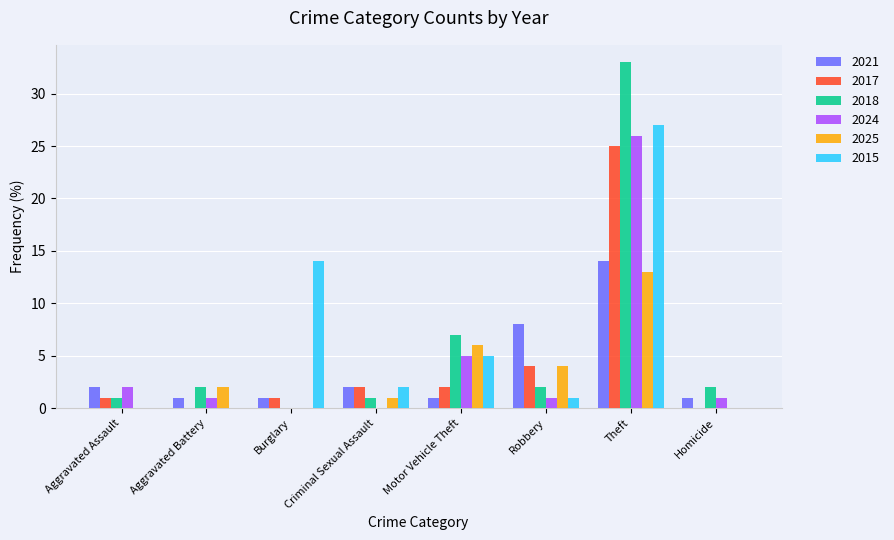

Reading left to right, transcribe all the data shown in this chart.

2021: Aggravated Assault=2	Aggravated Battery=1	Burglary=1	Criminal Sexual Assault=2	Motor Vehicle Theft=1	Robbery=8	Theft=14	Homicide=1
2017: Aggravated Assault=1	Aggravated Battery=0	Burglary=1	Criminal Sexual Assault=2	Motor Vehicle Theft=2	Robbery=4	Theft=25	Homicide=0
2018: Aggravated Assault=1	Aggravated Battery=2	Burglary=0	Criminal Sexual Assault=1	Motor Vehicle Theft=7	Robbery=2	Theft=33	Homicide=2
2024: Aggravated Assault=2	Aggravated Battery=1	Burglary=0	Criminal Sexual Assault=0	Motor Vehicle Theft=5	Robbery=1	Theft=26	Homicide=1
2025: Aggravated Assault=0	Aggravated Battery=2	Burglary=0	Criminal Sexual Assault=1	Motor Vehicle Theft=6	Robbery=4	Theft=13	Homicide=0
2015: Aggravated Assault=0	Aggravated Battery=0	Burglary=14	Criminal Sexual Assault=2	Motor Vehicle Theft=5	Robbery=1	Theft=27	Homicide=0